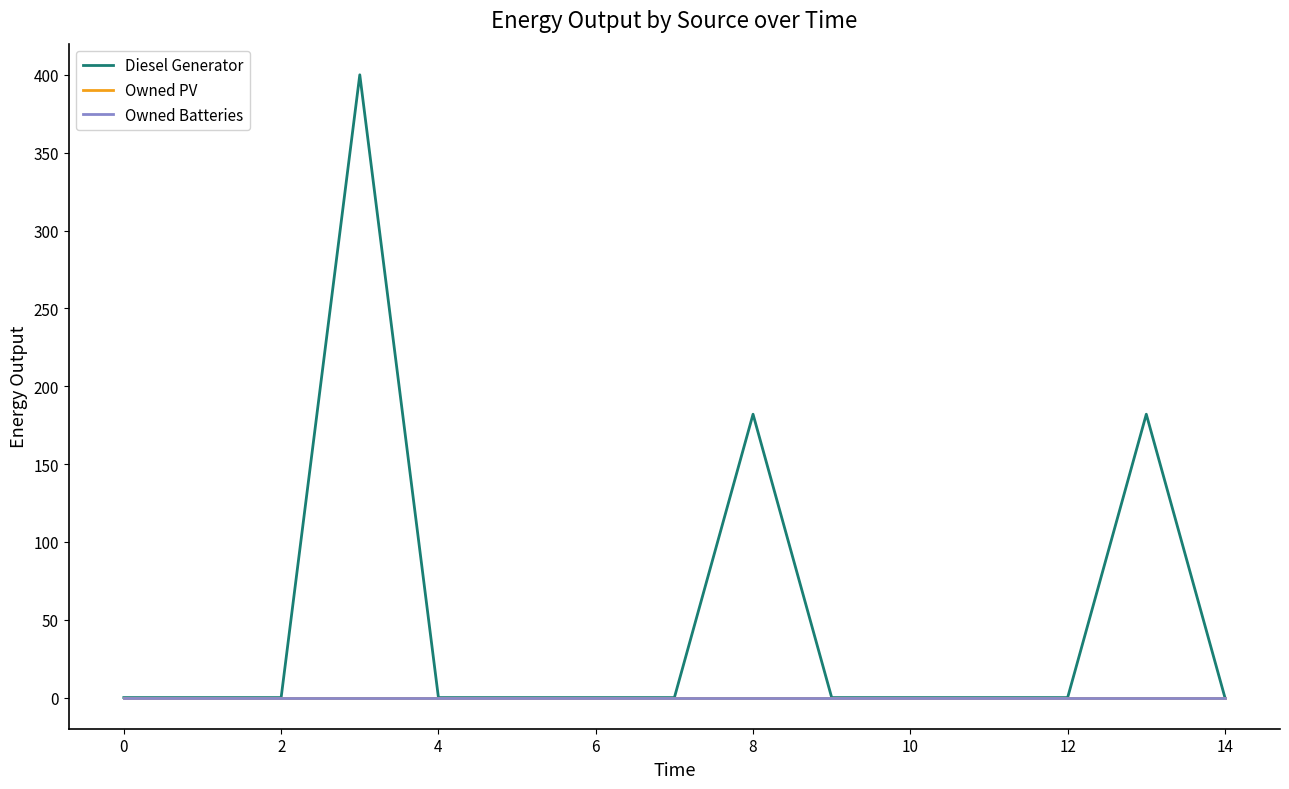

How many lines are shown in the chart?

3